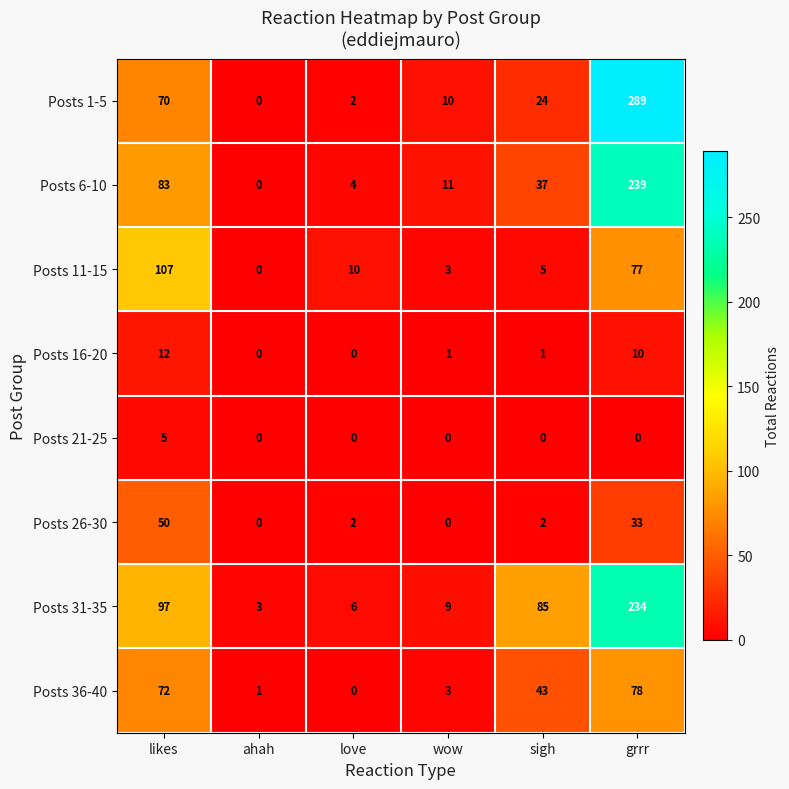

What is the maximum value shown in the chart?

289